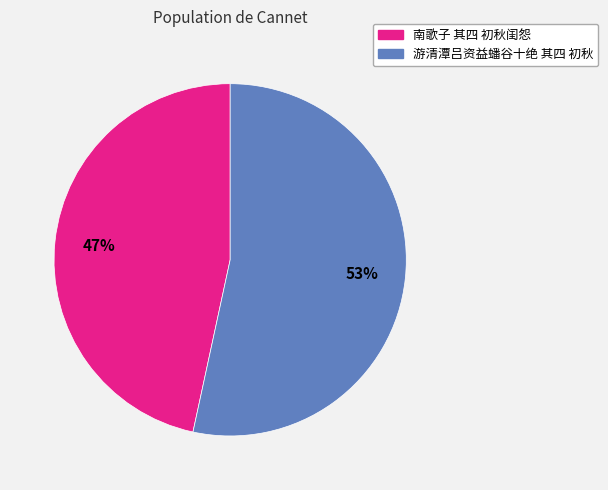

Rank the categories by value from highest to lowest.

游清潭吕资益蟠谷十绝 其四 初秋, 南歌子 其四 初秋闺怨